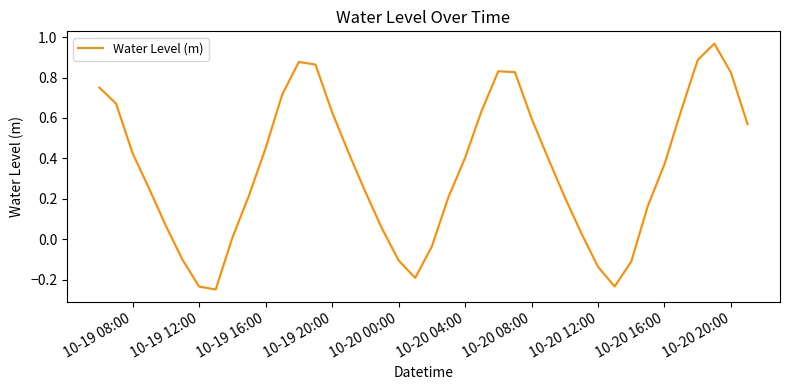

What is the maximum value shown in the chart?

1.0